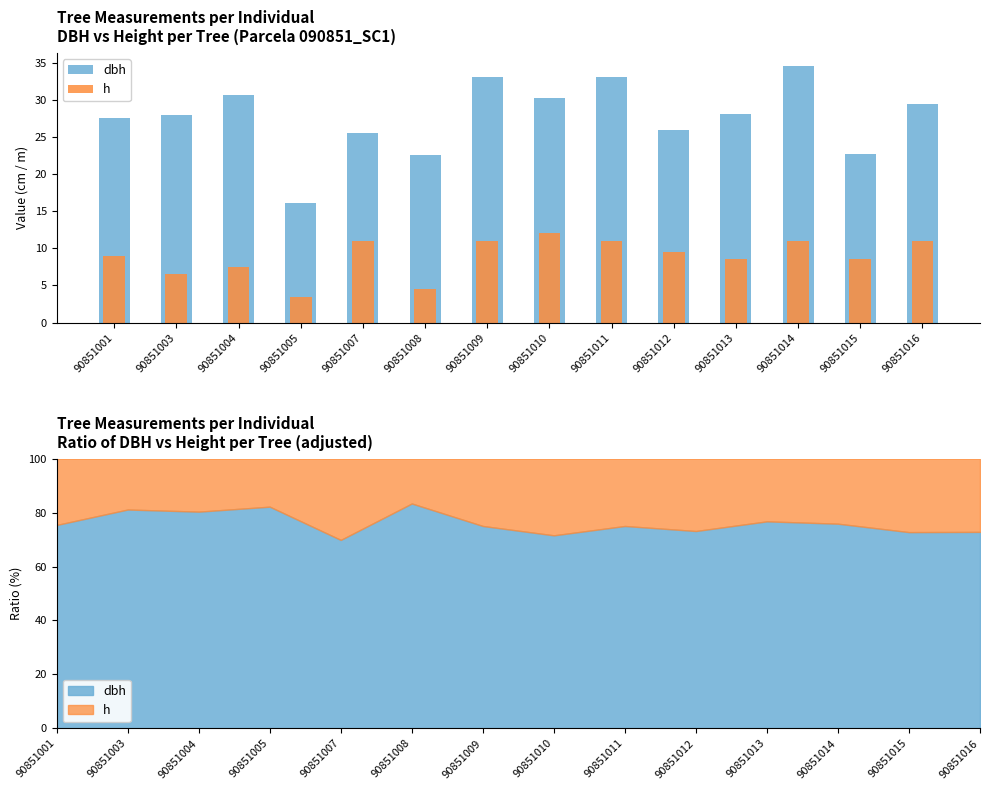

List the series in order of their peak value, highest first.

dbh, h